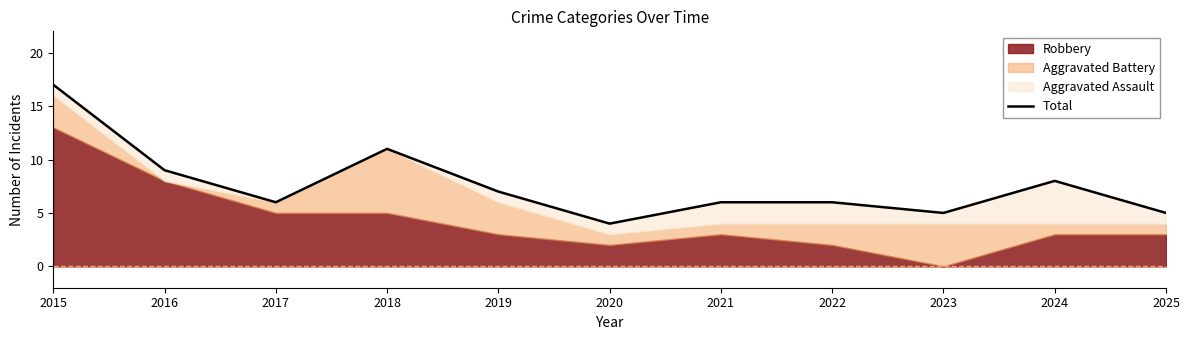

Which category has the highest value across all series?

2015